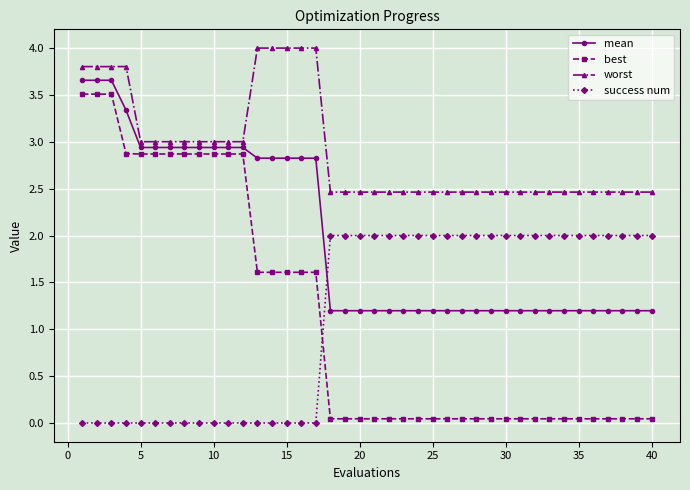

What are all the series names shown in the legend?

mean, best, worst, success num